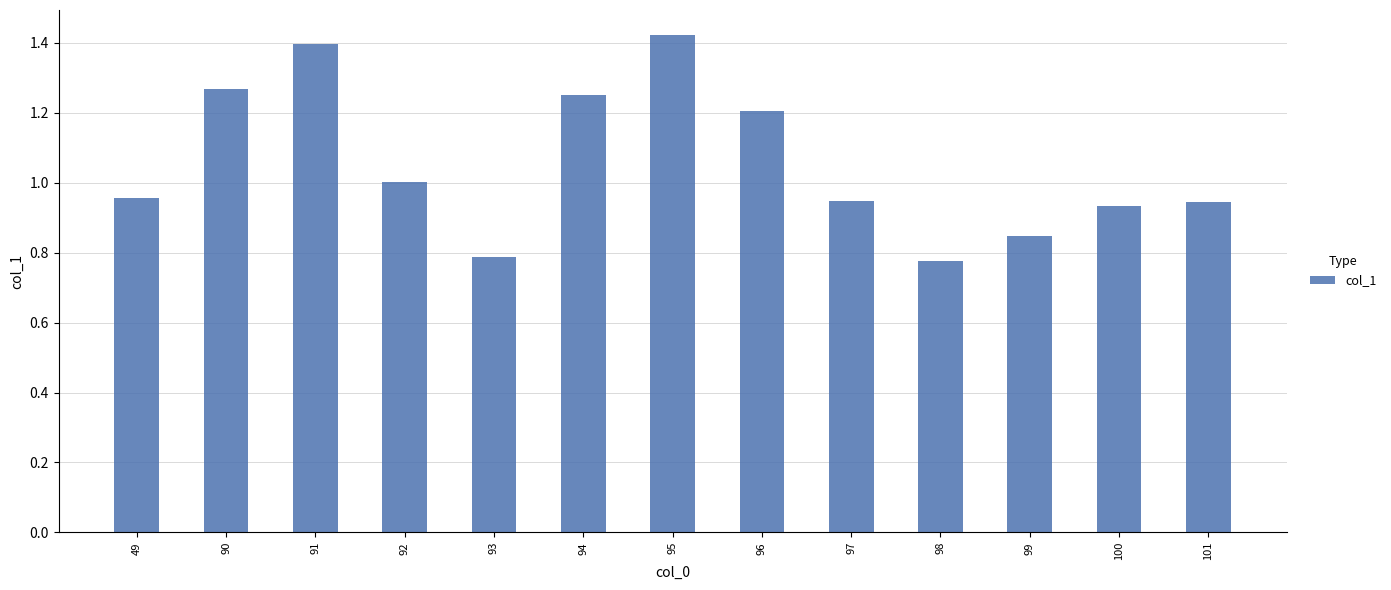

What is the difference between the values at 101 and 96?

0.3